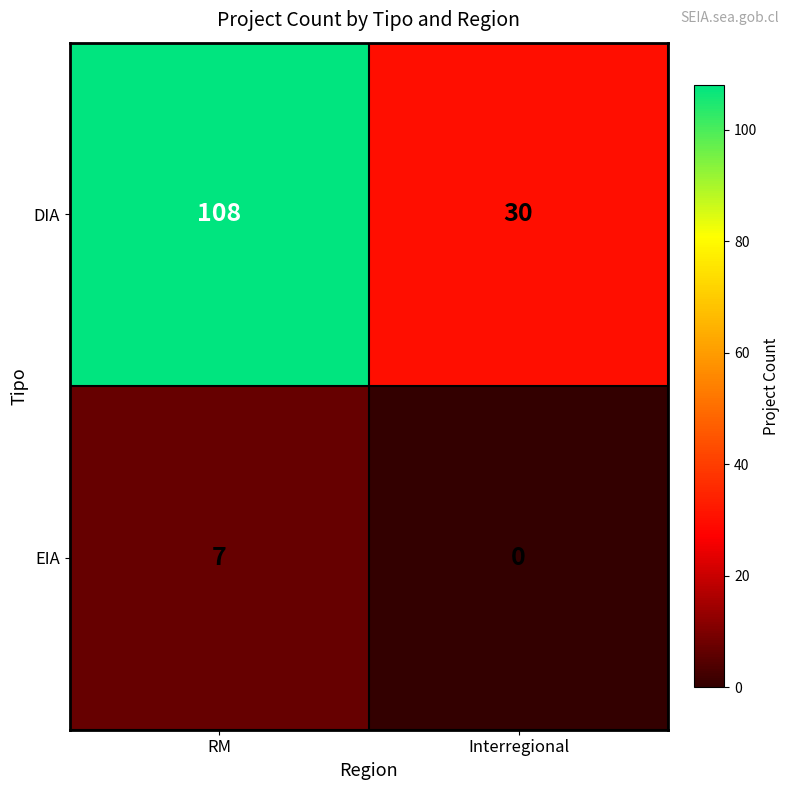

At which category is the sum across all series the highest?

RM